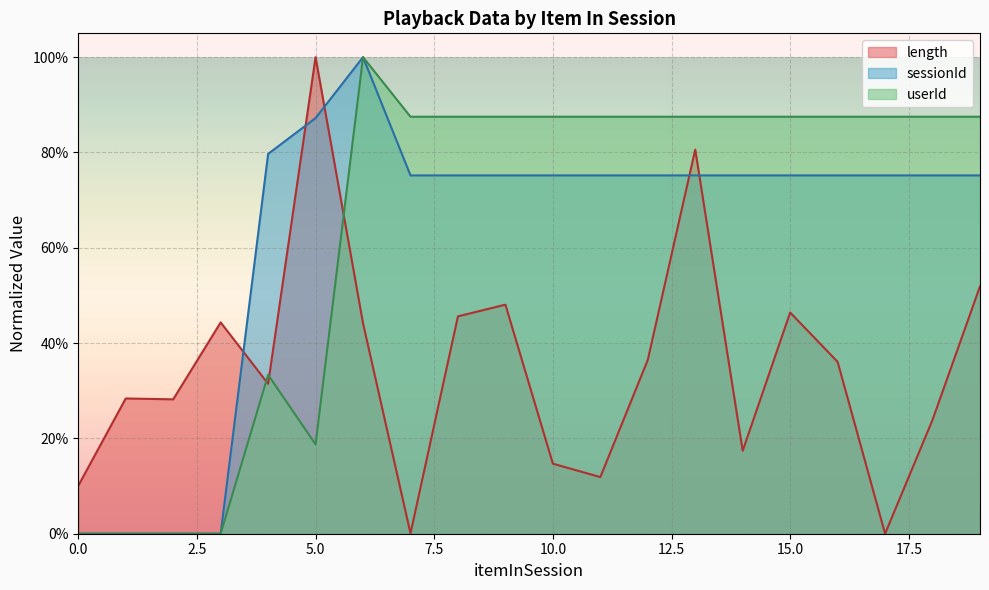

Is it true that length equals 0.9 at 19?

False